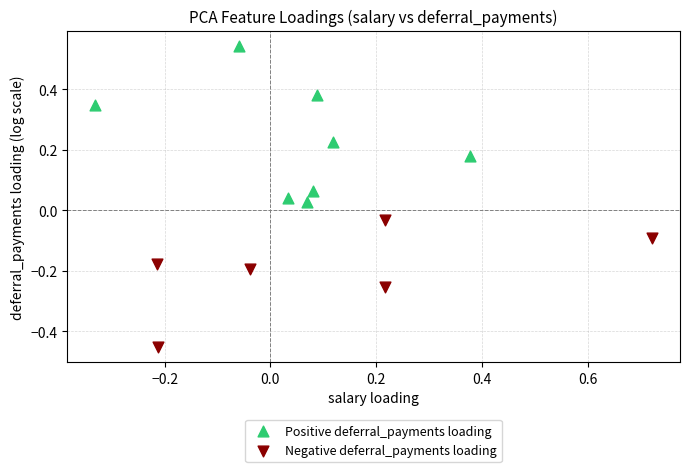

Which series contains the lowest Y value?

Negative deferral_payments loading